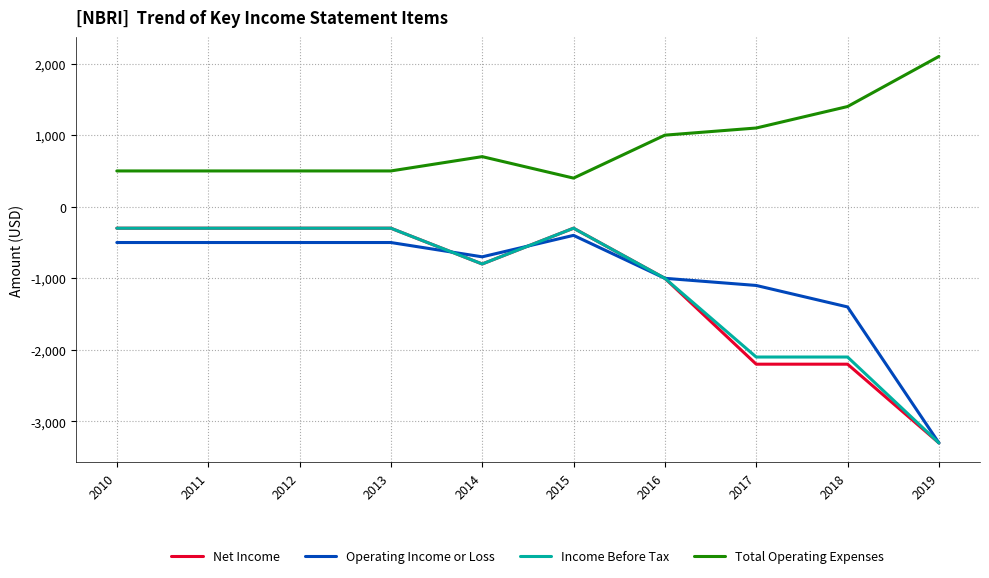

Reading left to right, extract all data points from this chart.

Net Income: 2010=-300	2011=-300	2012=-300	2013=-300	2014=-800	2015=-300	2016=-1000	2017=-2200	2018=-2200	2019=-3300
Operating Income or Loss: 2010=-500	2011=-500	2012=-500	2013=-500	2014=-700	2015=-400	2016=-1000	2017=-1100	2018=-1400	2019=-3300
Income Before Tax: 2010=-300	2011=-300	2012=-300	2013=-300	2014=-800	2015=-300	2016=-1000	2017=-2100	2018=-2100	2019=-3300
Total Operating Expenses: 2010=500	2011=500	2012=500	2013=500	2014=700	2015=400	2016=1000	2017=1100	2018=1400	2019=2100